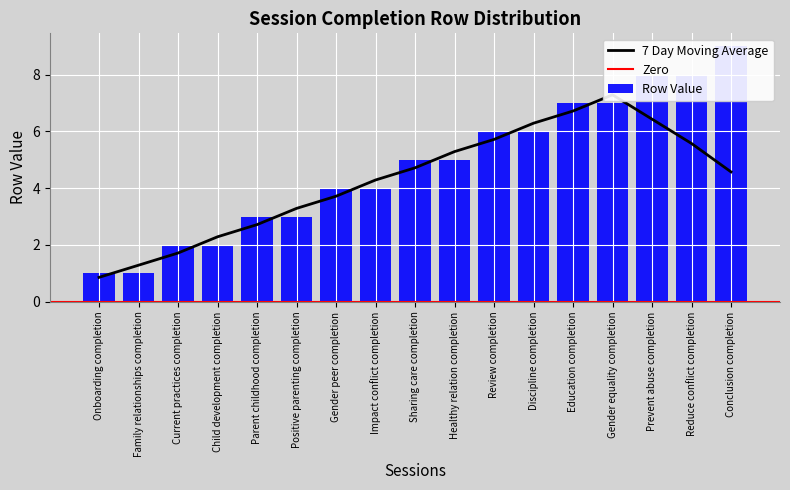

What is the smallest value displayed?

1